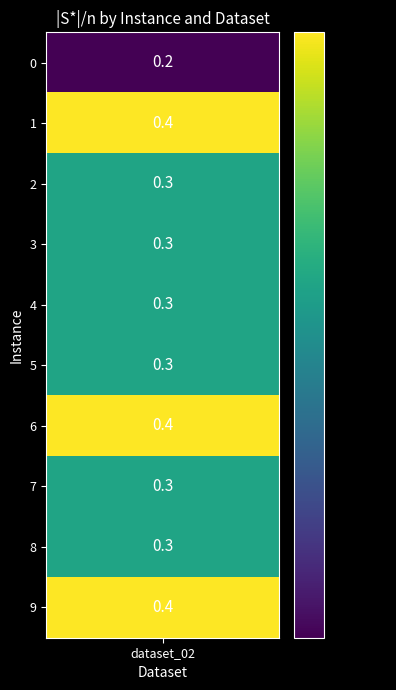

What is the average value?

0.3